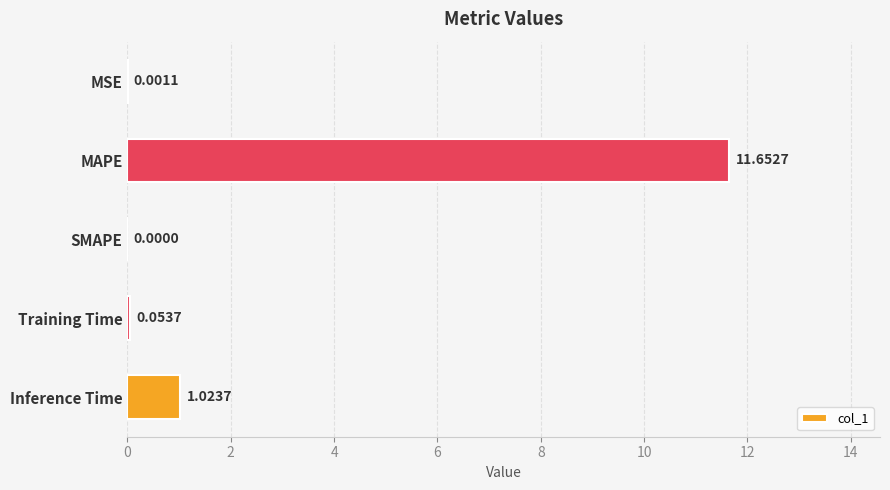

Which category has the highest value across all series?

MAPE